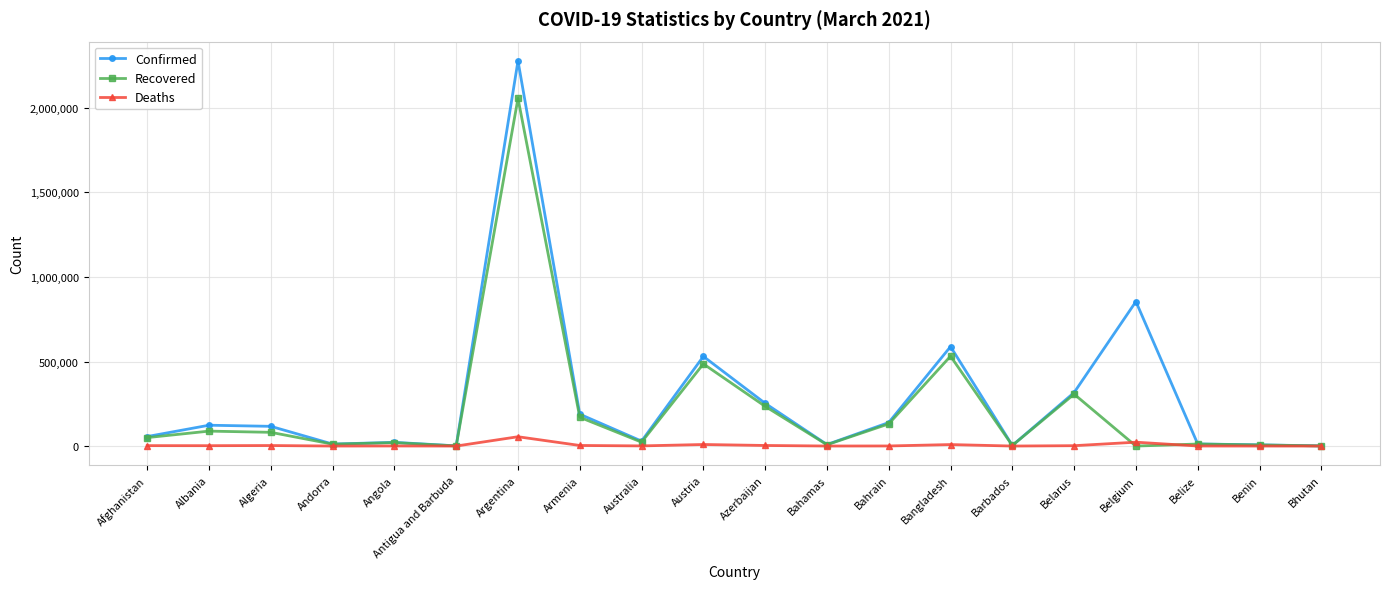

What is the label of the 6th point from the left?

Antigua and Barbuda